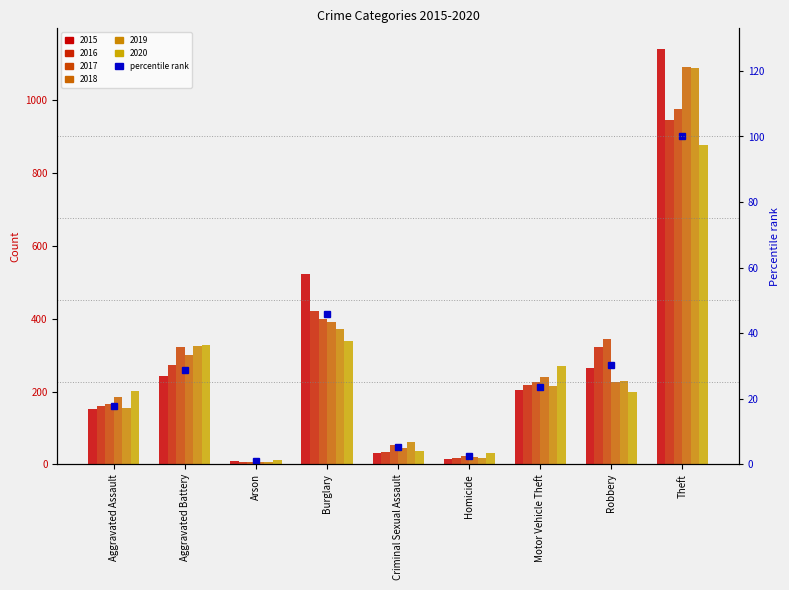

The value at Arson is 1.1. True or false?

True